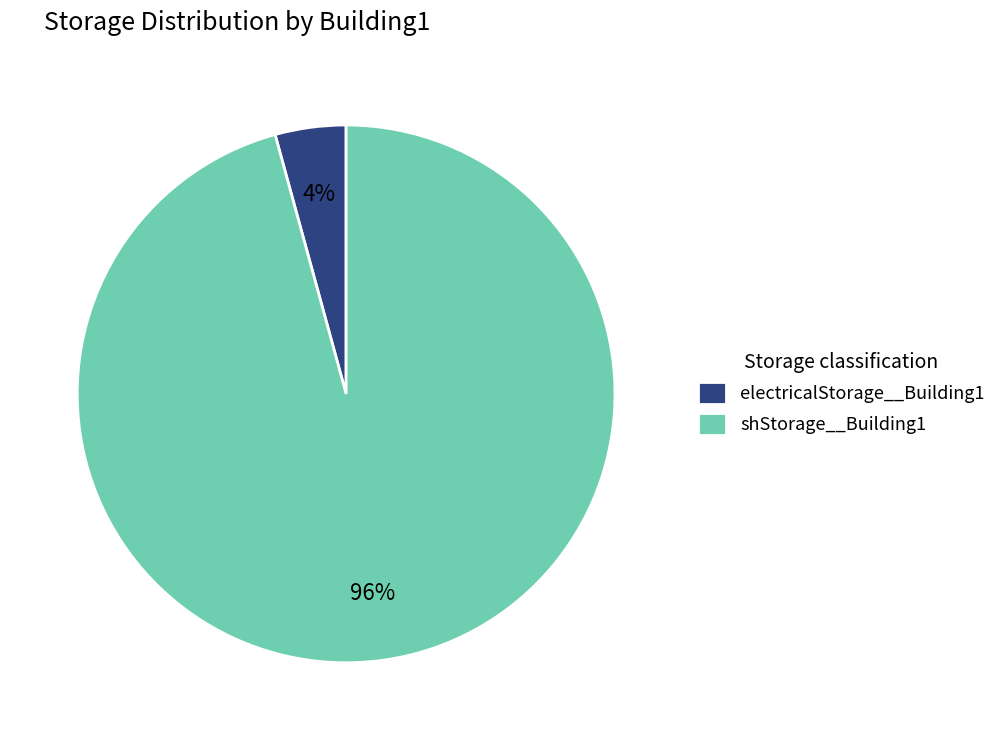

To the nearest percent, what is the average slice percentage?

50%